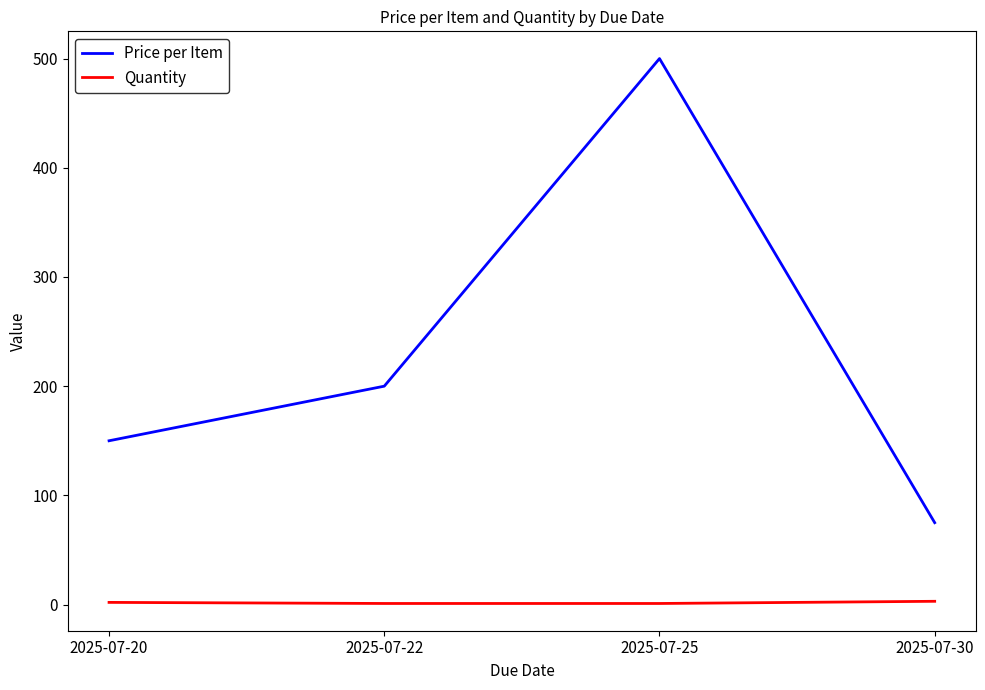

True or false: Price per Item and Quantity cross at least once.

False